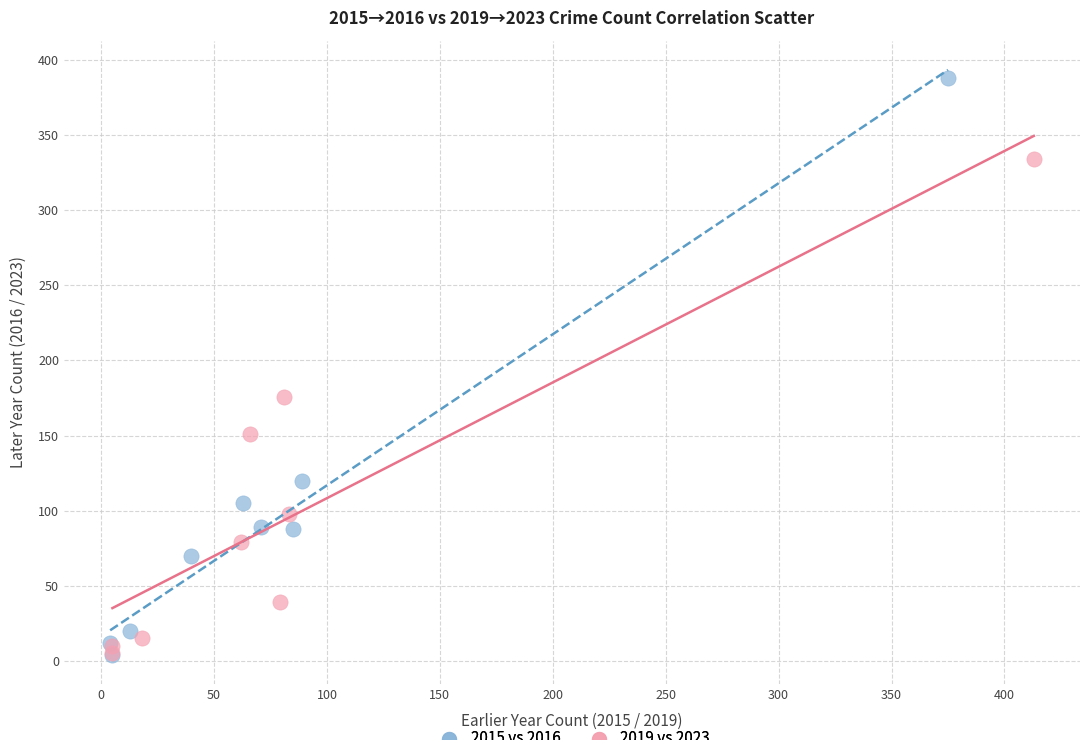

Which series has the largest Y range (max minus min)?

2015 vs 2016